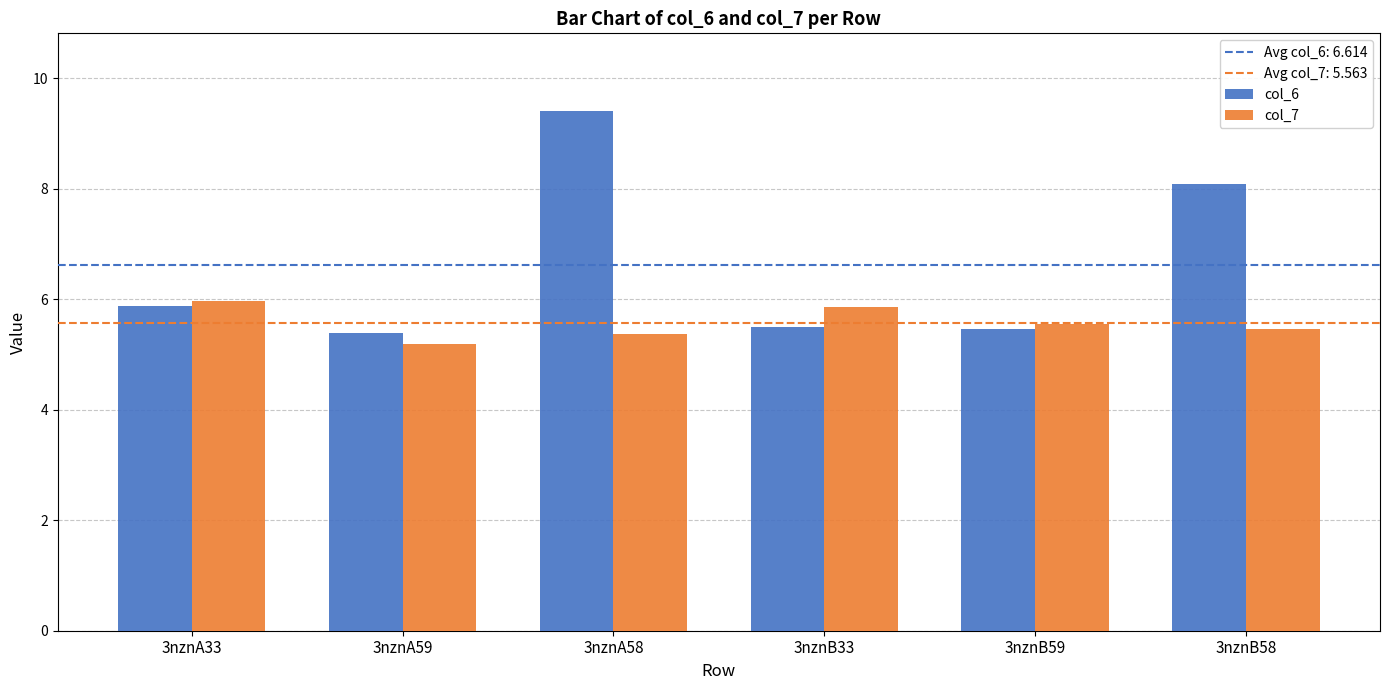

What is the highest value of the col_6 series?

9.4